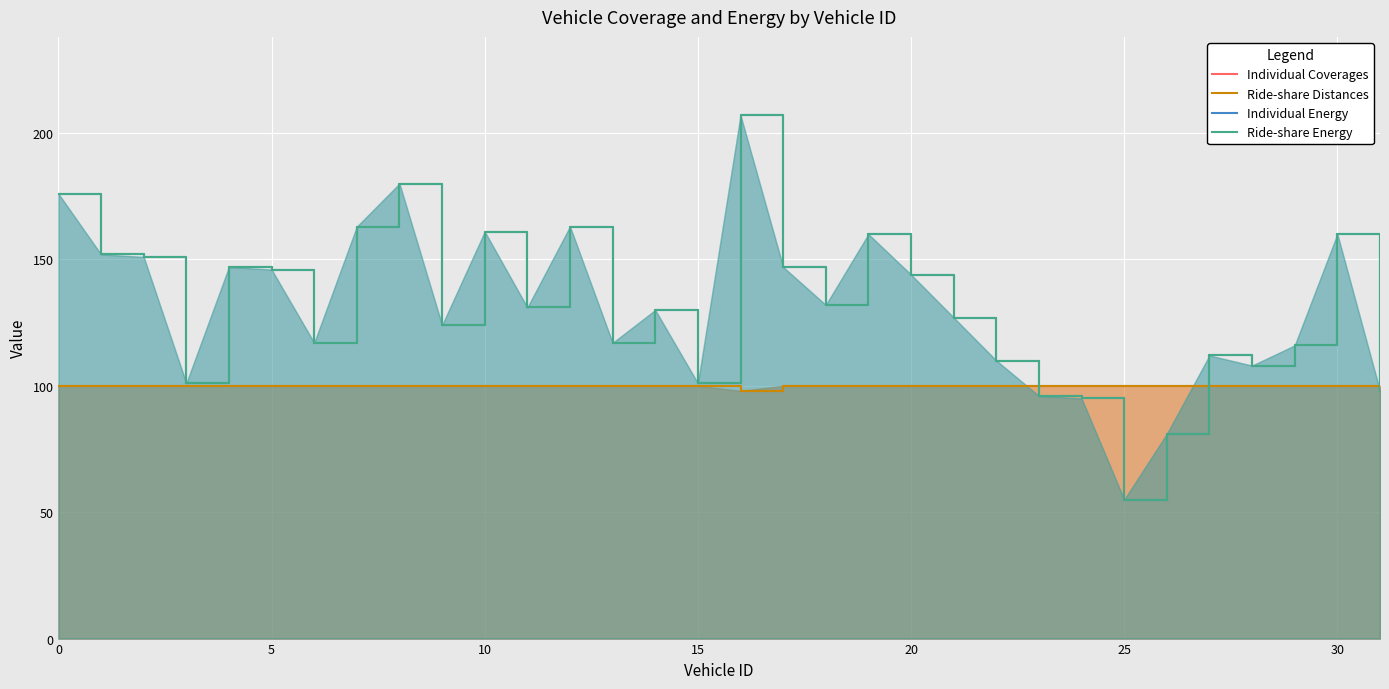

What is the average value of the Ride-share Energy series?

132